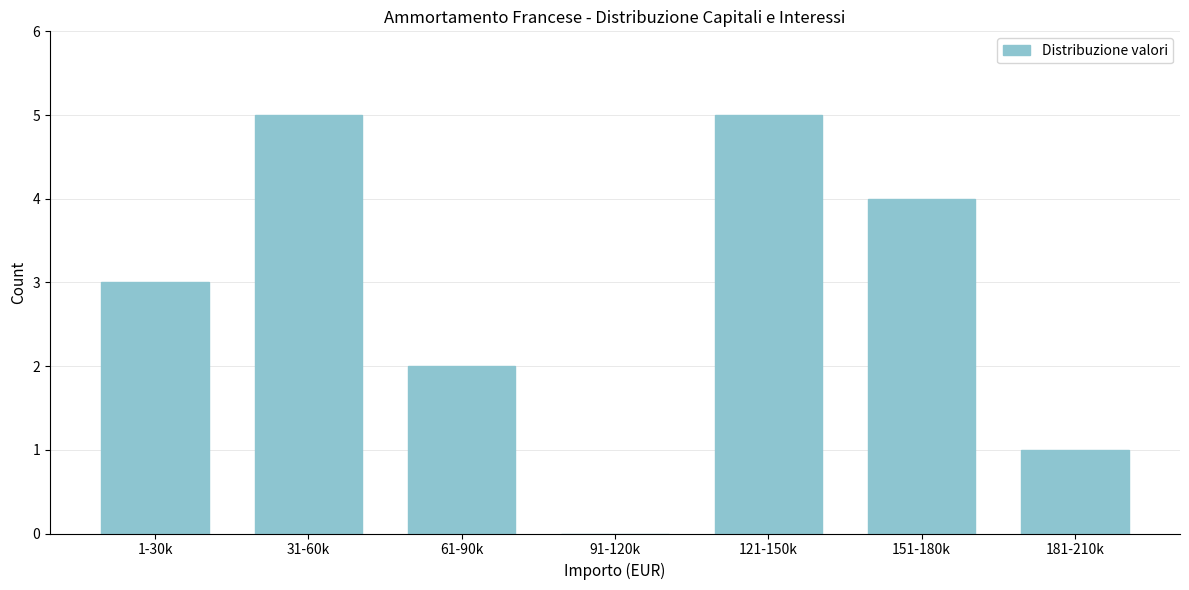

Reading left to right, list all the values displayed in this chart.

1-30k=3	31-60k=5	61-90k=2	91-120k=0	121-150k=5	151-180k=4	181-210k=1